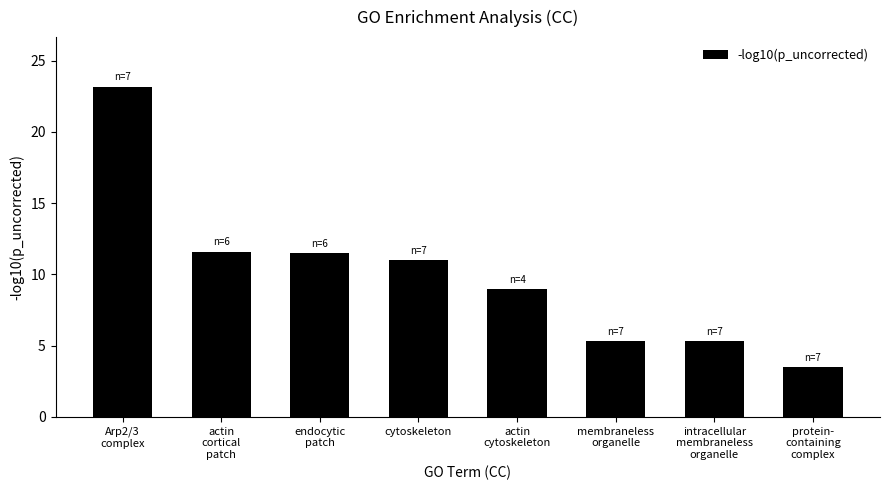

What is the average value?

10.0